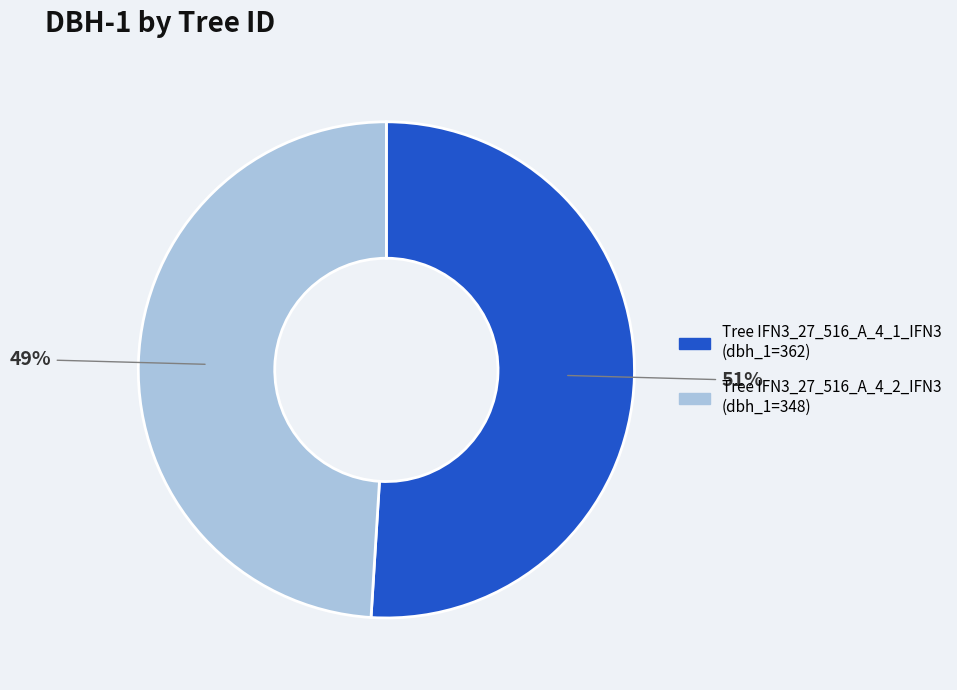

To the nearest percent, what is the difference between the largest and smallest slice percentages?

2%